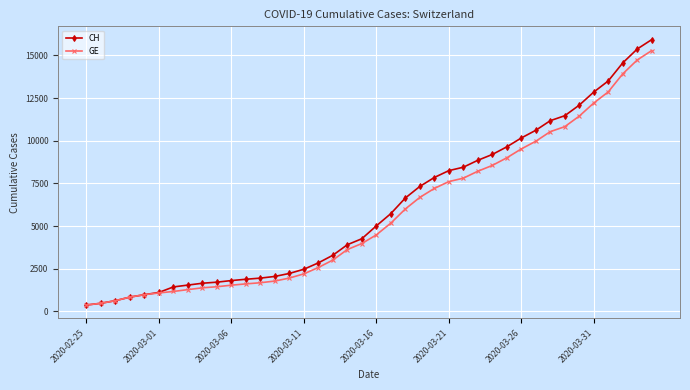

Which series has the widest spread of values?

CH